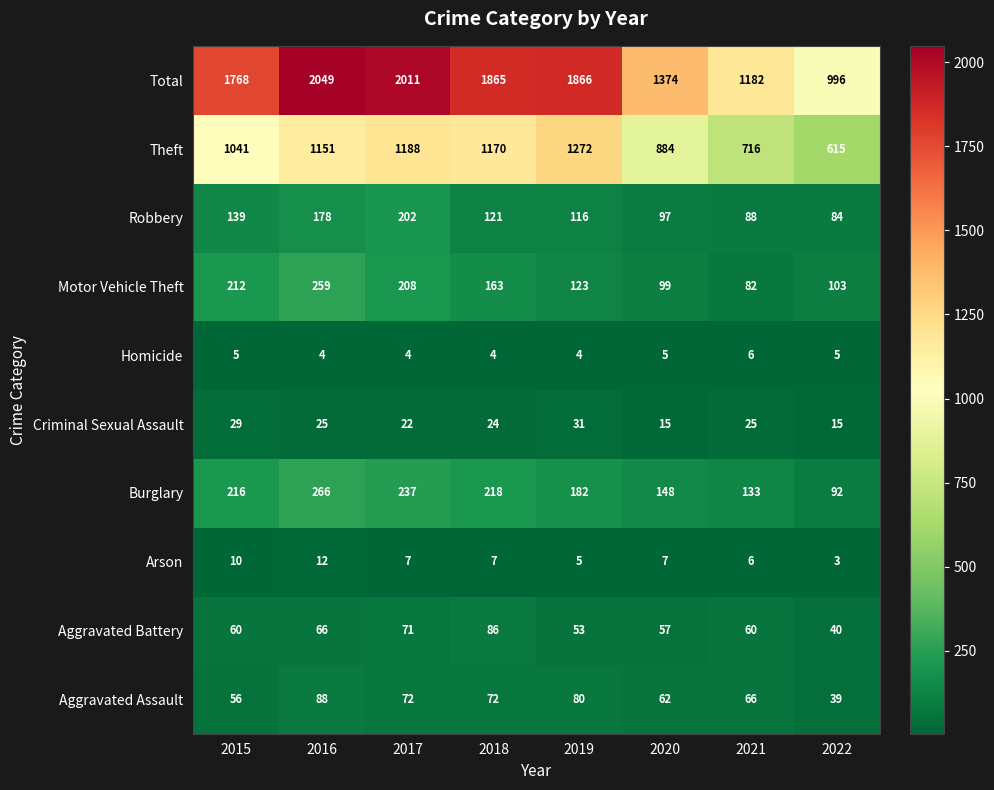

Between 2017 and 2018, which series saw the biggest shift?

Total